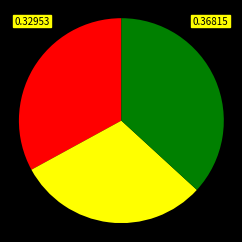

Does any single category account for the majority?

No